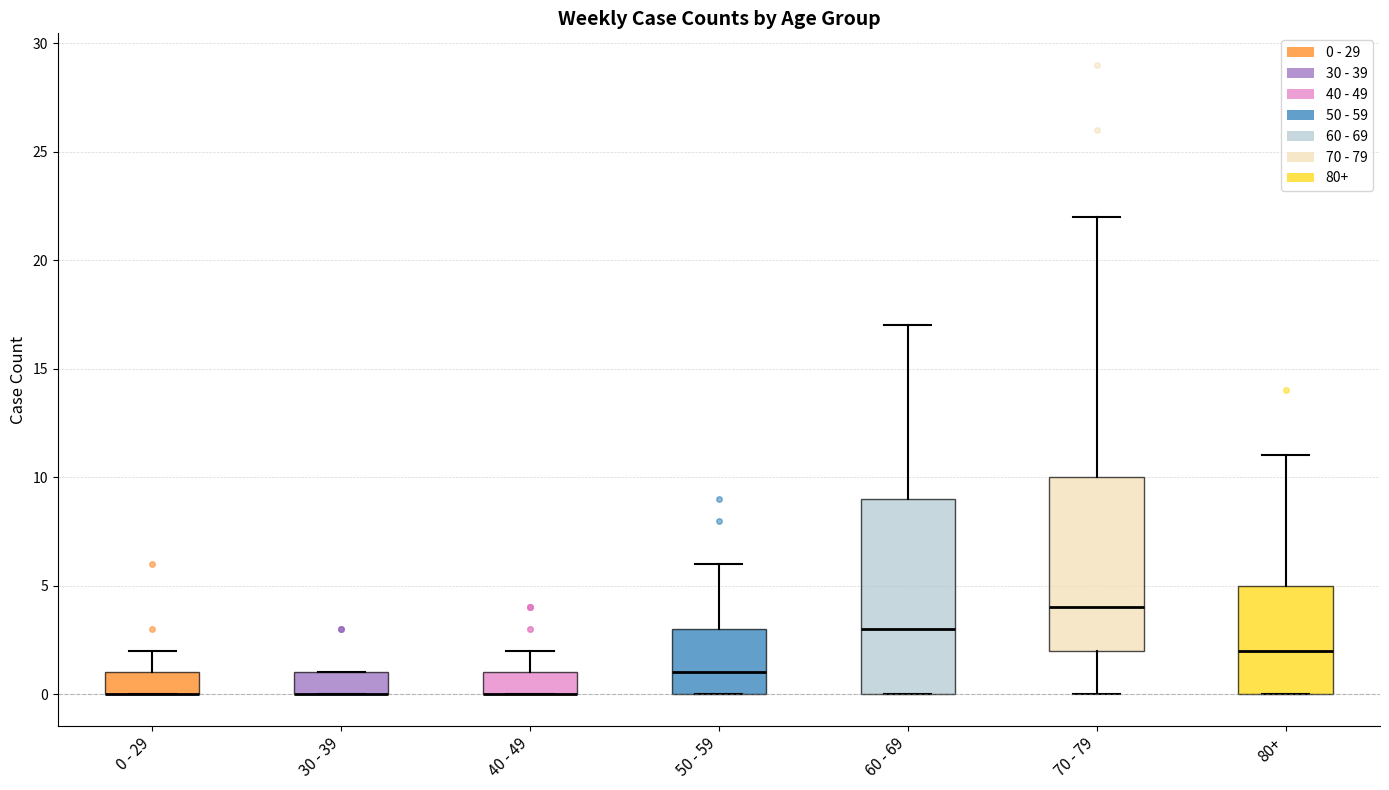

Which box is the tallest, from its lower edge to its upper edge?

60 - 69